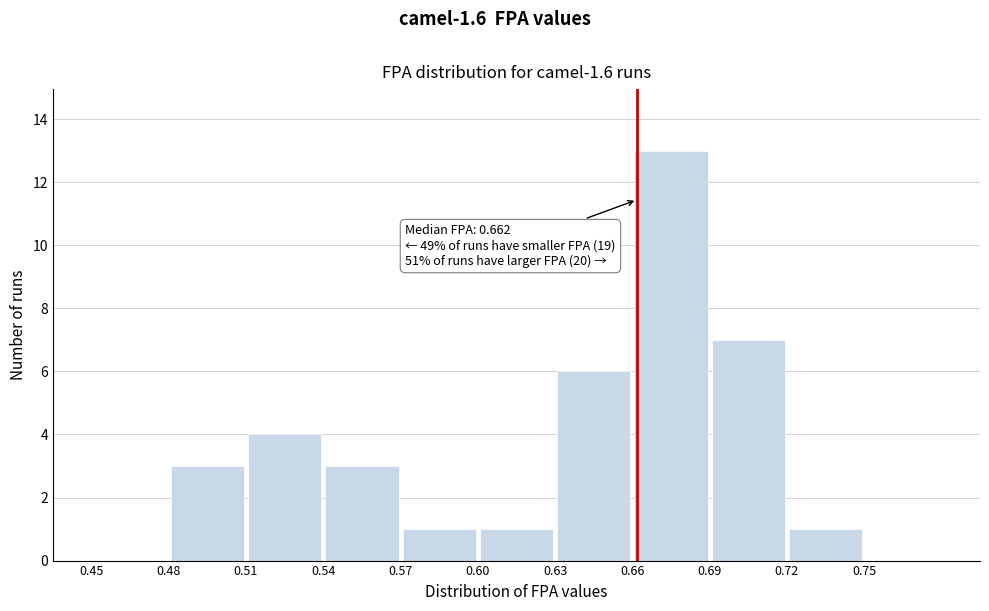

Which range on the x-axis has the tallest bar?

0.66 to 0.69